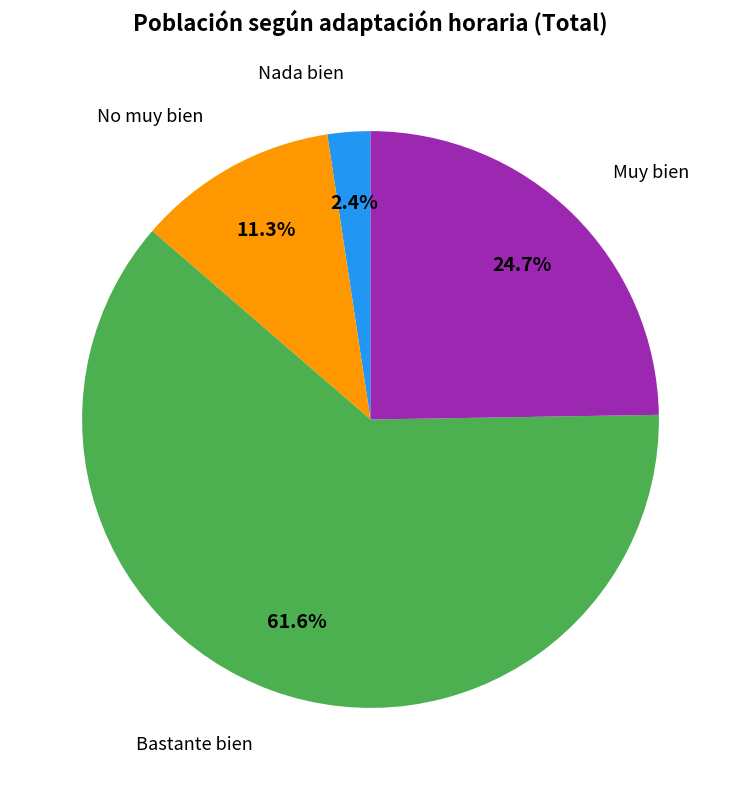

Does Bastante bien represent more than half of the total?

Yes